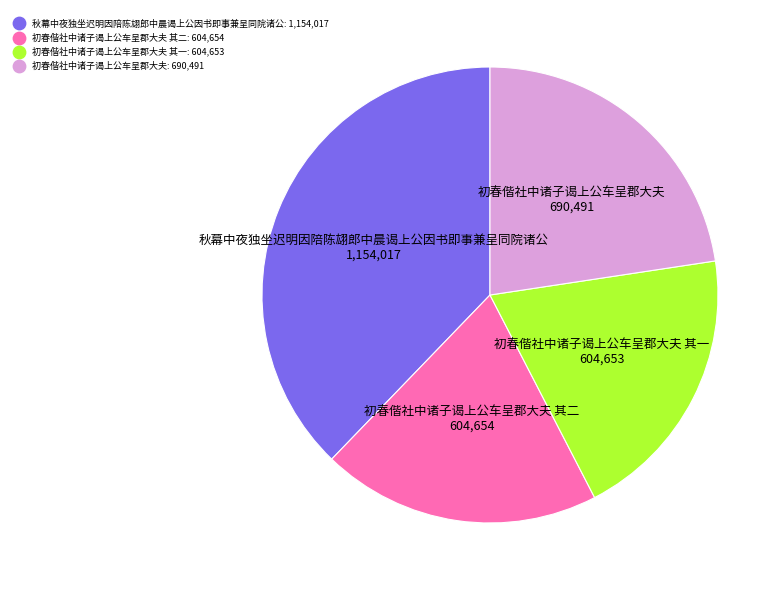

Is there any slice that represents more than half of the pie?

No